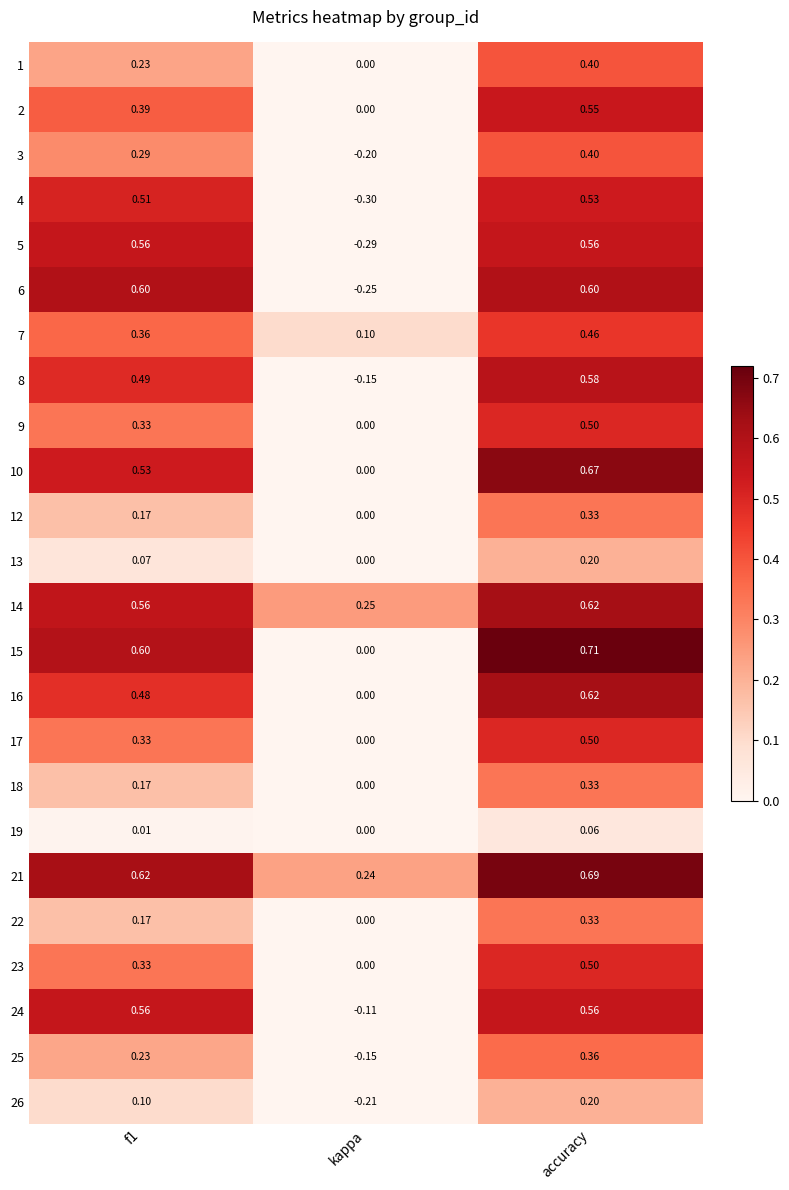

At which category is the sum across all series the highest?

accuracy